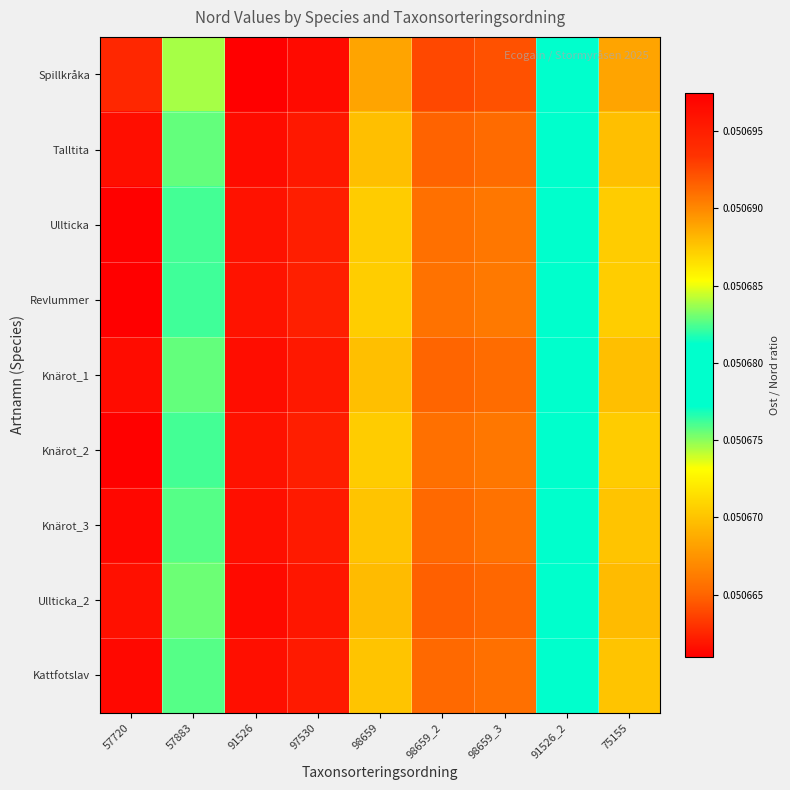

Between 98659_3 and 75155, which is larger?

98659_3